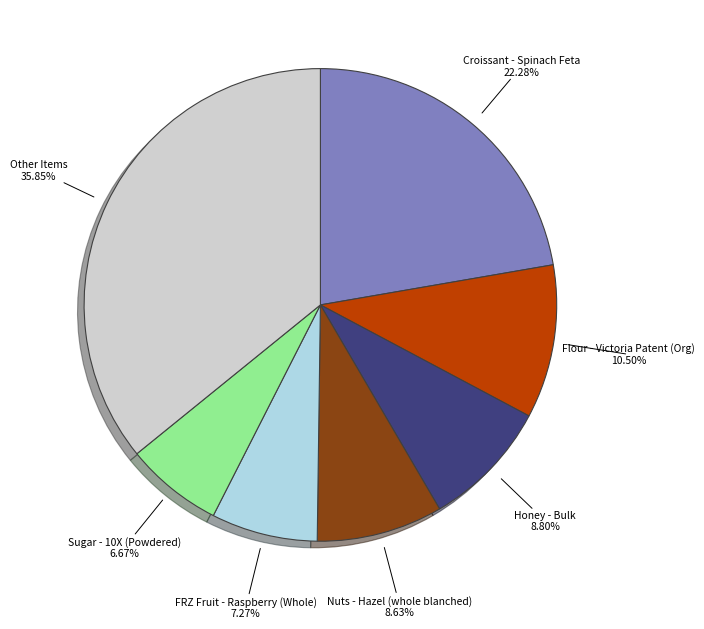

Is there a majority slice in this chart?

No